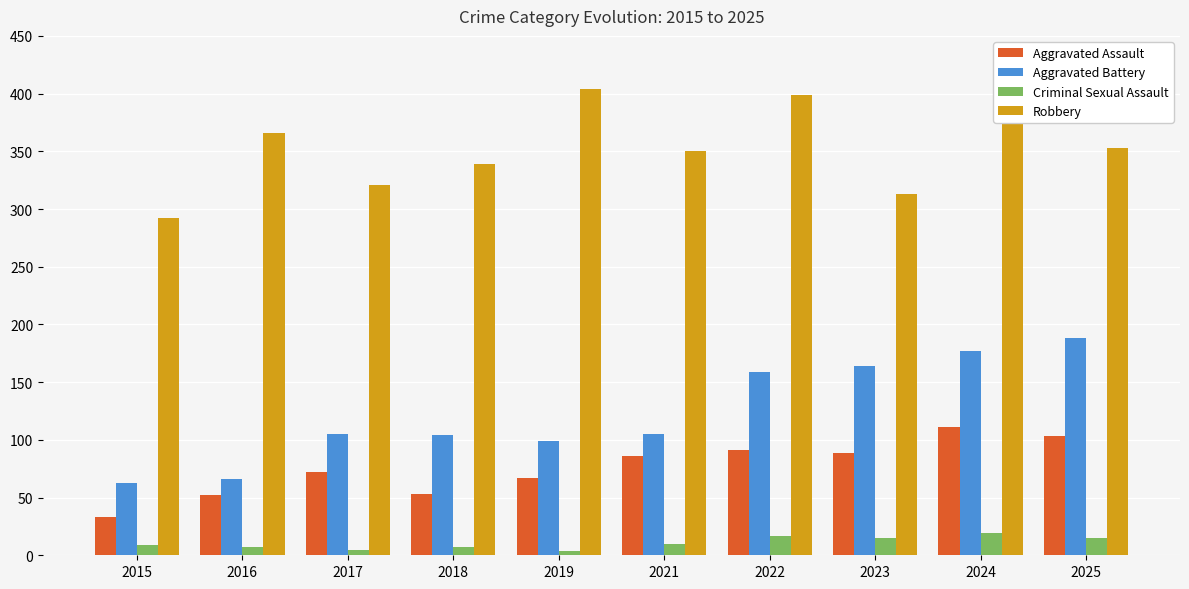

What is the difference between the Robbery values at 2018 and 2025?

14